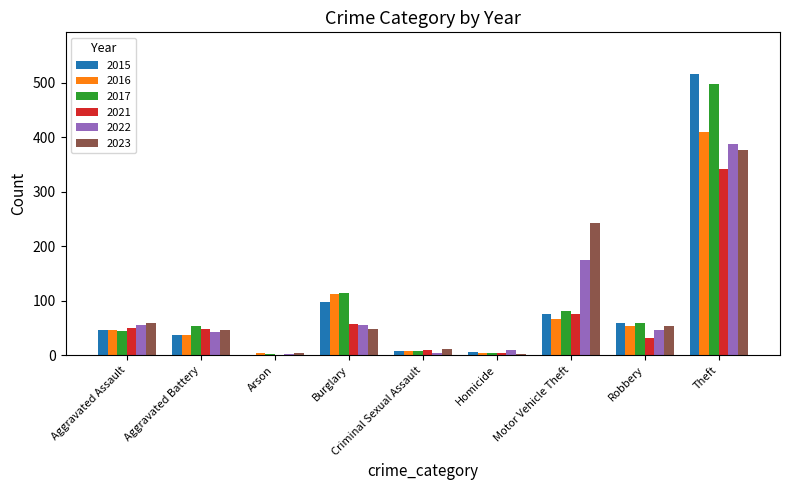

What is the difference between the 2022 values at Aggravated Assault and Arson?

52